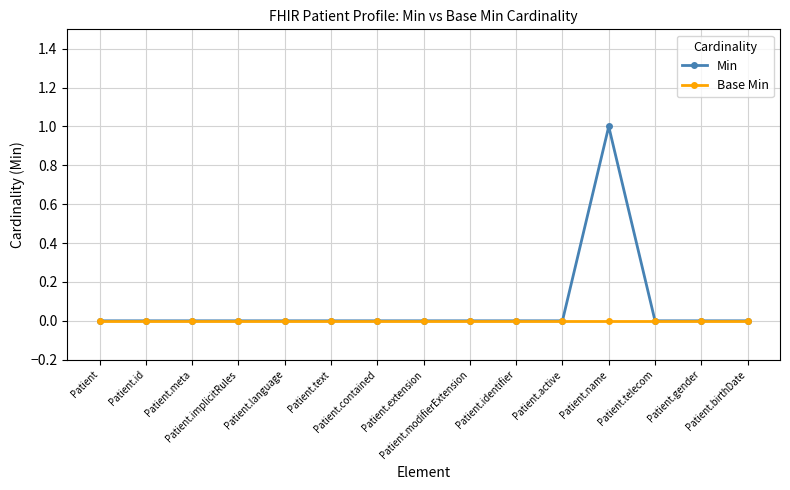

What is the label of the 5th point from the left?

Patient.language